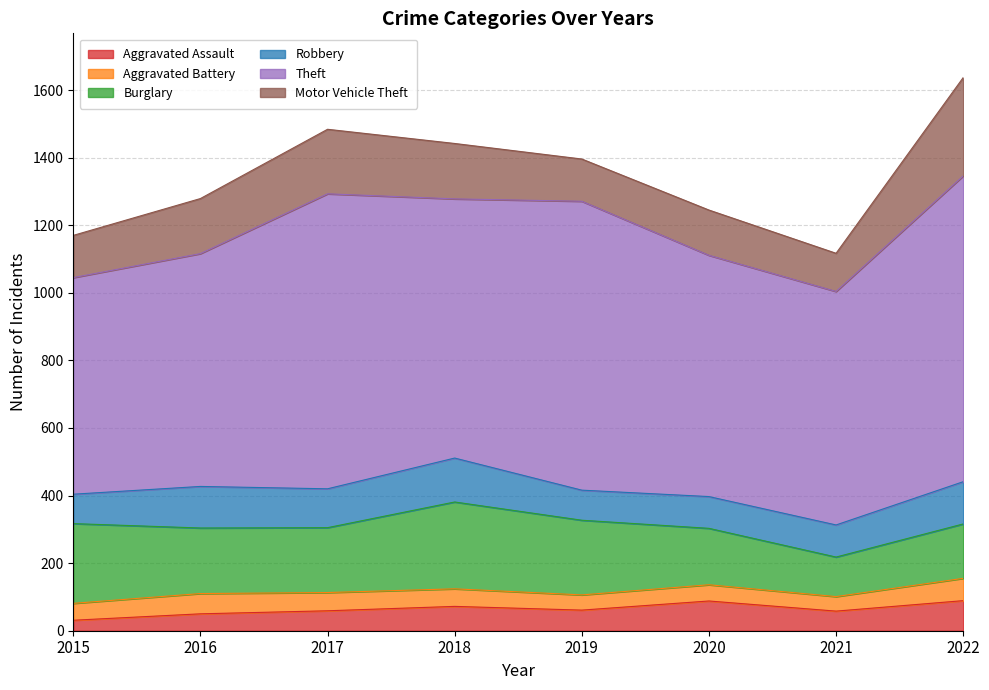

Reading left to right, extract all data points from this chart.

Aggravated Assault: 2015=31	2016=50	2017=59	2018=72	2019=61	2020=88	2021=58	2022=89
Aggravated Battery: 2015=50	2016=60	2017=54	2018=52	2019=45	2020=48	2021=43	2022=66
Burglary: 2015=236	2016=194	2017=192	2018=257	2019=221	2020=167	2021=117	2022=161
Robbery: 2015=87	2016=123	2017=115	2018=130	2019=89	2020=94	2021=95	2022=125
Theft: 2015=641	2016=689	2017=873	2018=767	2019=855	2020=714	2021=691	2022=905
Motor Vehicle Theft: 2015=125	2016=163	2017=191	2018=164	2019=125	2020=134	2021=113	2022=291